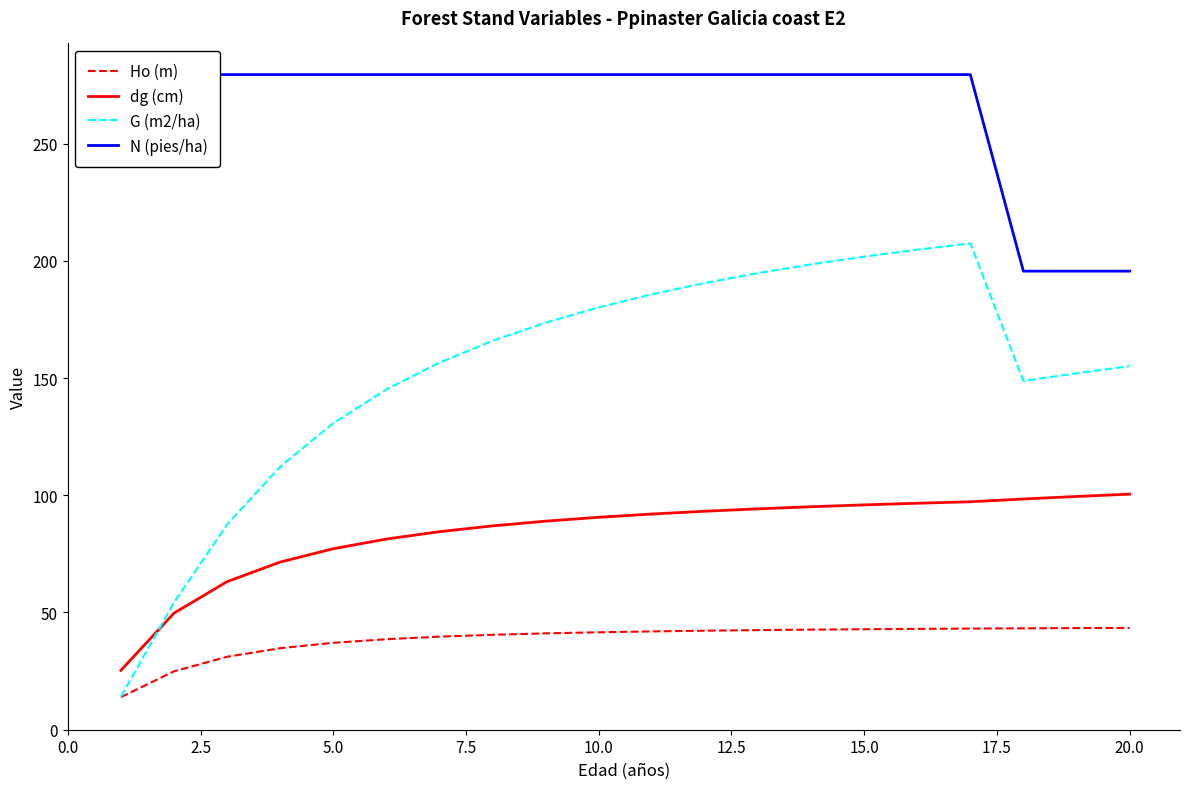

True or false: G (m2/ha) and dg (cm) cross at least once.

True